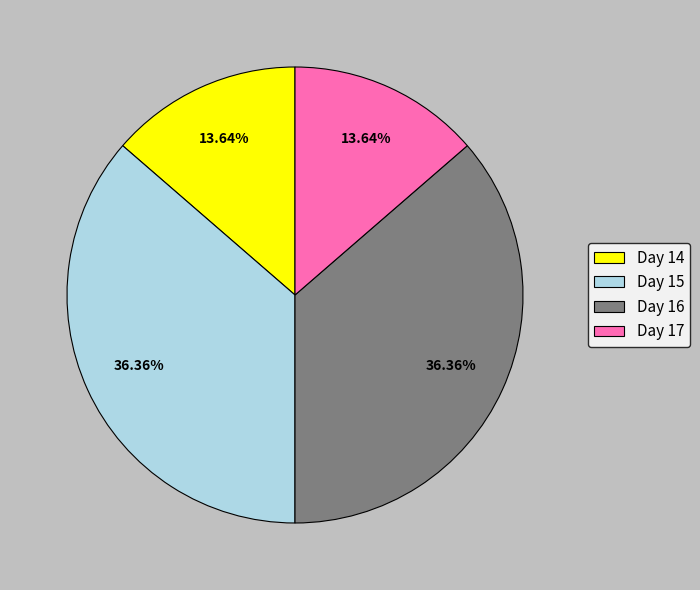

Which has a higher value, Day 16 or Day 17?

Day 16